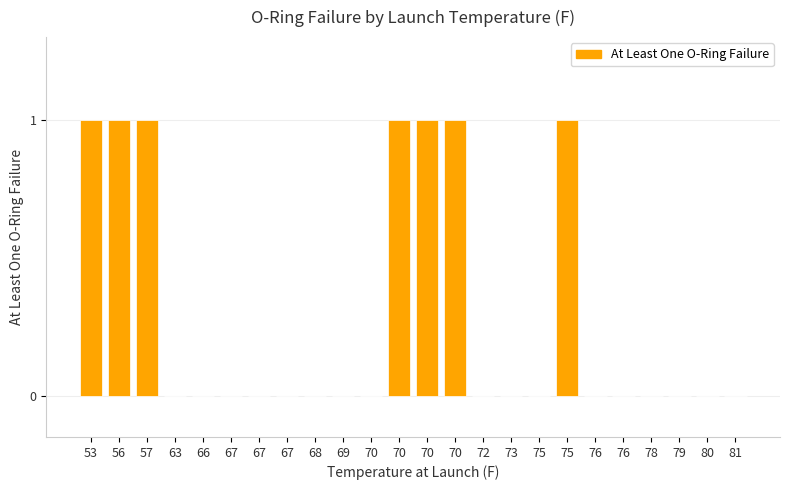

What is the maximum value shown in the chart?

1